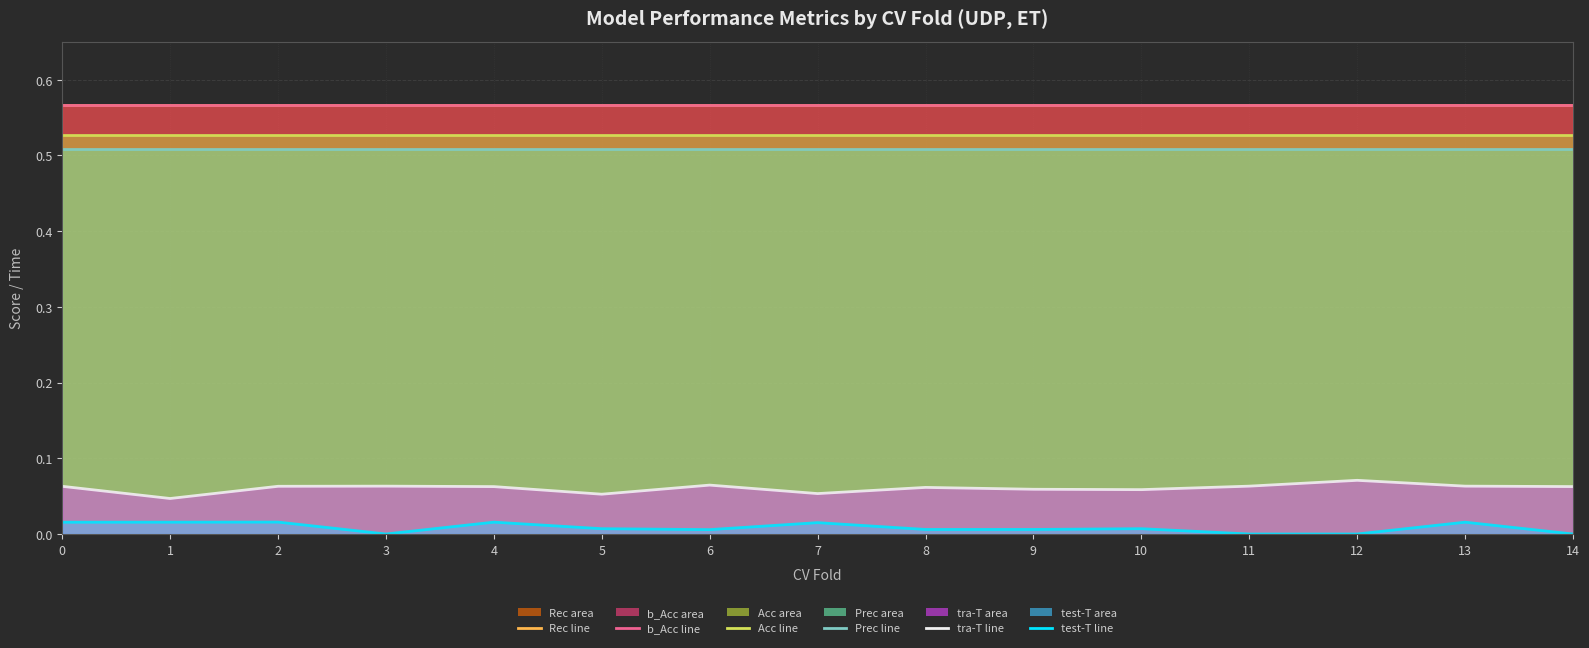

Reading left to right, what are all the values shown in this chart?

Rec (line): 0.6	0.6	0.6	0.6	0.6	0.6	0.6	0.6	0.6	0.6	0.6	0.6	0.6	0.6	0.6
b_Acc (line): 0.6	0.6	0.6	0.6	0.6	0.6	0.6	0.6	0.6	0.6	0.6	0.6	0.6	0.6	0.6
Acc (line): 0.5	0.5	0.5	0.5	0.5	0.5	0.5	0.5	0.5	0.5	0.5	0.5	0.5	0.5	0.5
Prec (line): 0.5	0.5	0.5	0.5	0.5	0.5	0.5	0.5	0.5	0.5	0.5	0.5	0.5	0.5	0.5
tra-T (line): 0.1	0.0	0.1	0.1	0.1	0.1	0.1	0.1	0.1	0.1	0.1	0.1	0.1	0.1	0.1
test-T (line): 0.0	0.0	0.0	0.0	0.0	0.0	0.0	0.0	0.0	0.0	0.0	0.0	0.0	0.0	0.0